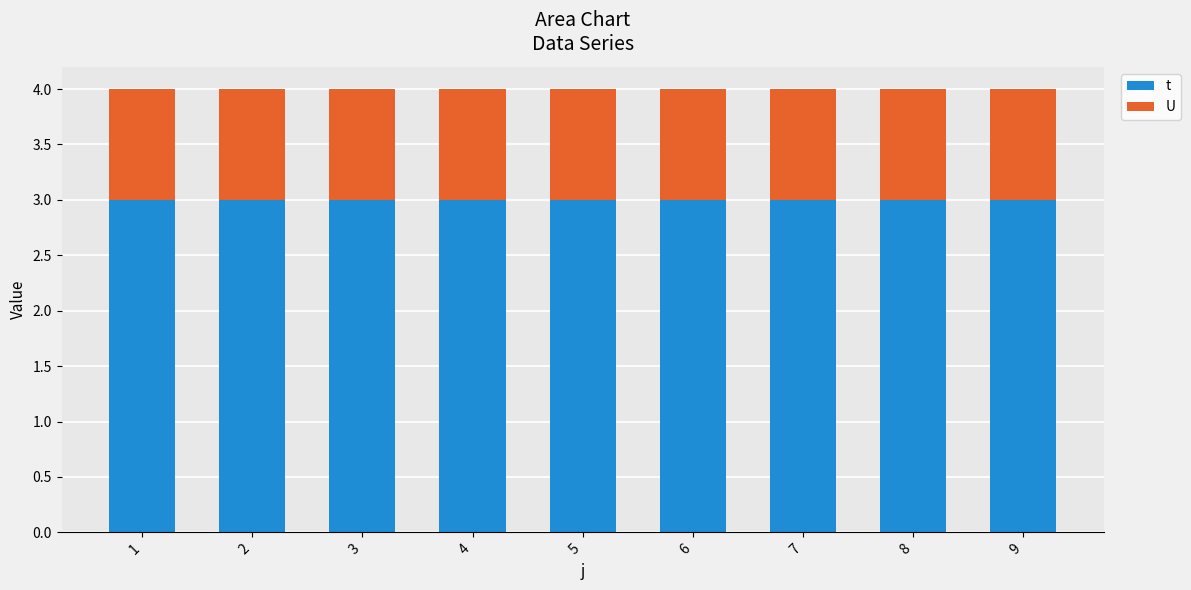

What is the total value across all series at 8?

4